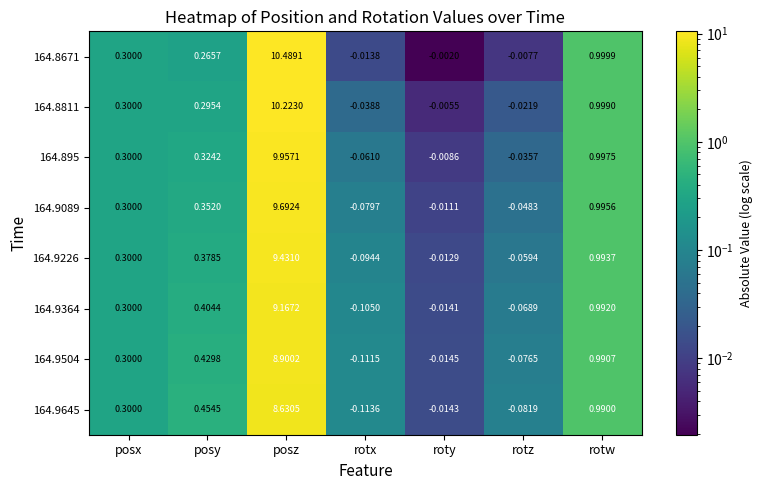

Is the value of 164.895 at rotx greater than the value of 164.8811 at posz?

No